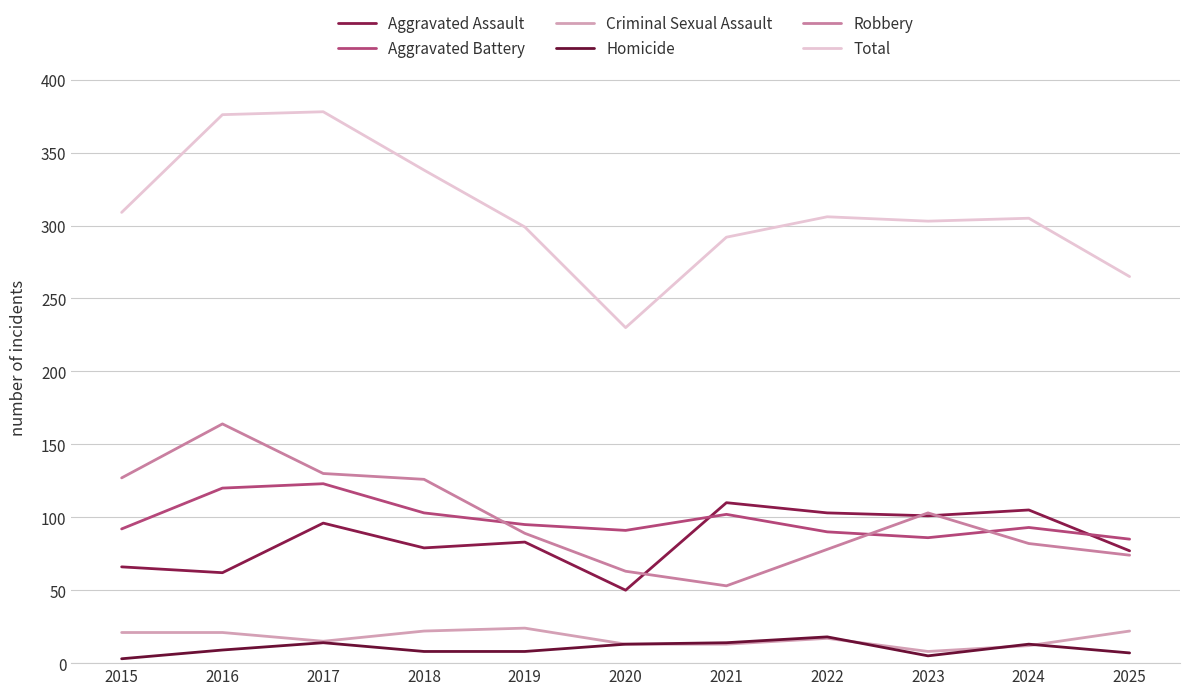

Rank the series by their maximum value, from lowest to highest.

Homicide, Criminal Sexual Assault, Aggravated Assault, Aggravated Battery, Robbery, Total